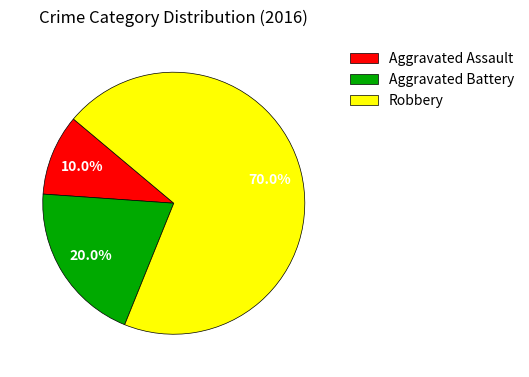

To the nearest percent, what is the combined percentage of Aggravated Battery and Aggravated Assault?

30%